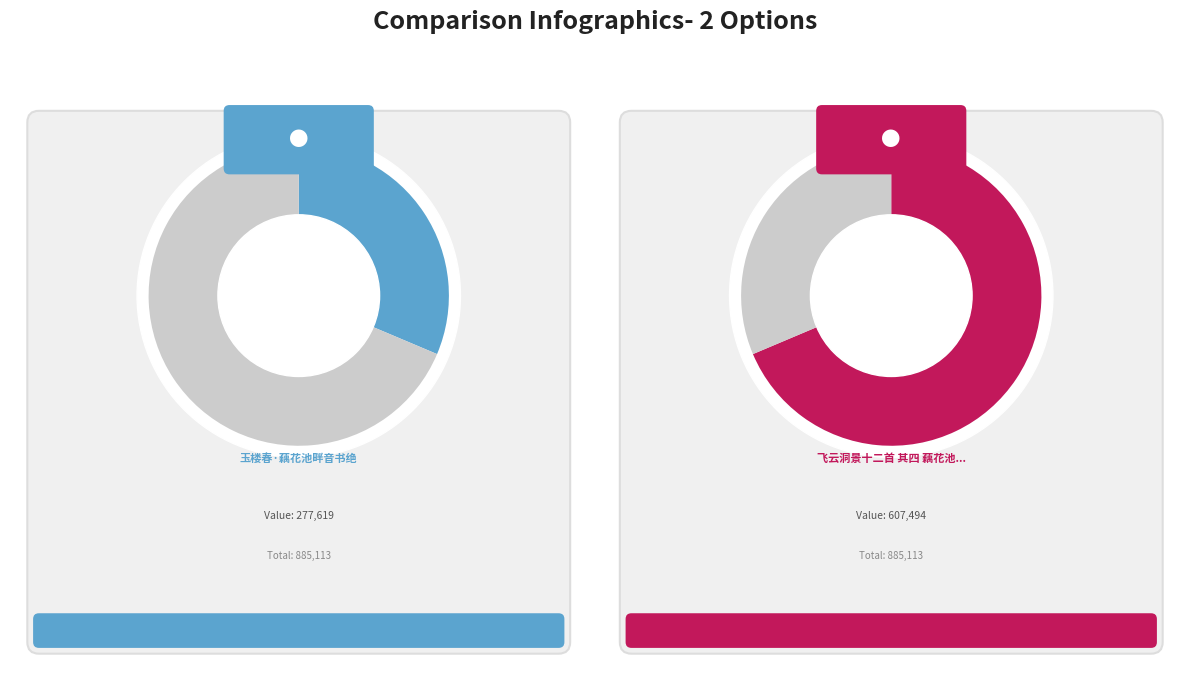

Approximately how many times larger is the value at 玉楼春·藕花池畔音书绝 compared to 飞云洞景十二首 其四 藕花池馆?

0.5